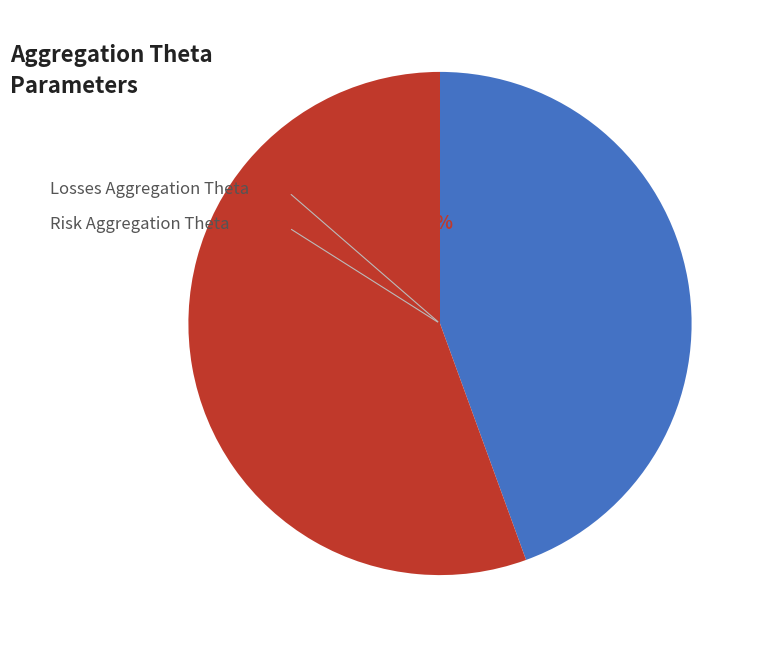

What portion of the pie excludes Risk_Aggregation_Theta?

44.4%